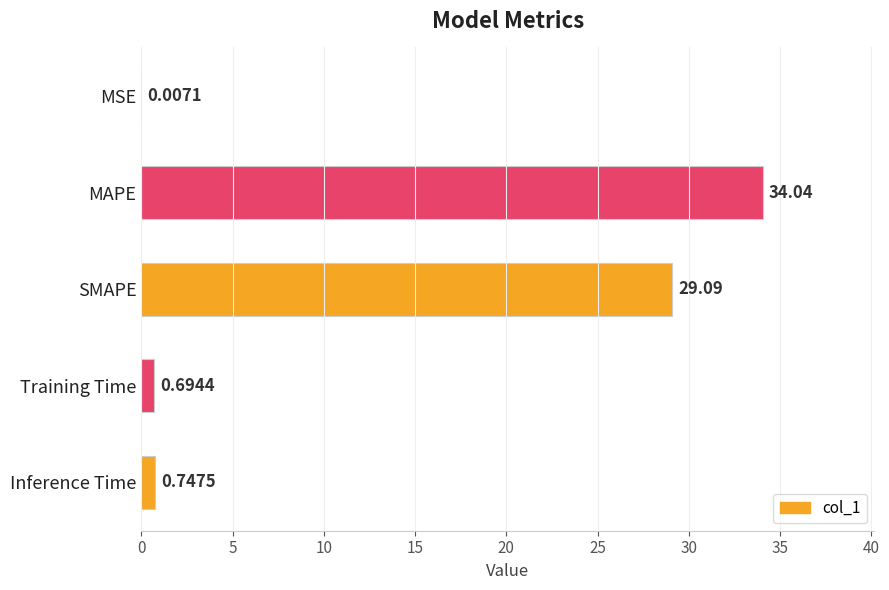

What is the change in value from MAPE to Inference Time?

-33.3